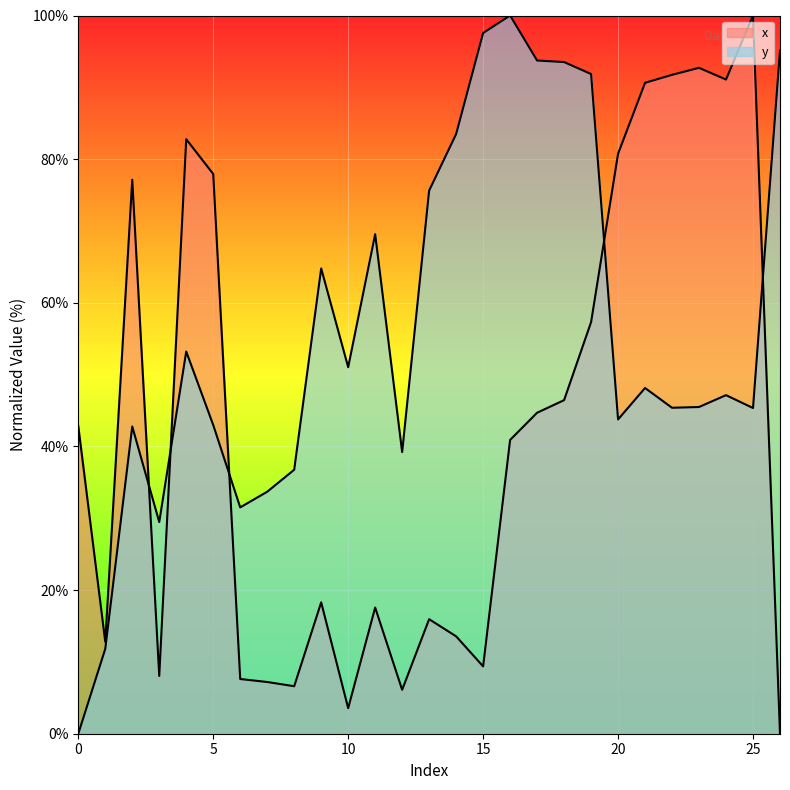

How many data points in x are above 40?

14